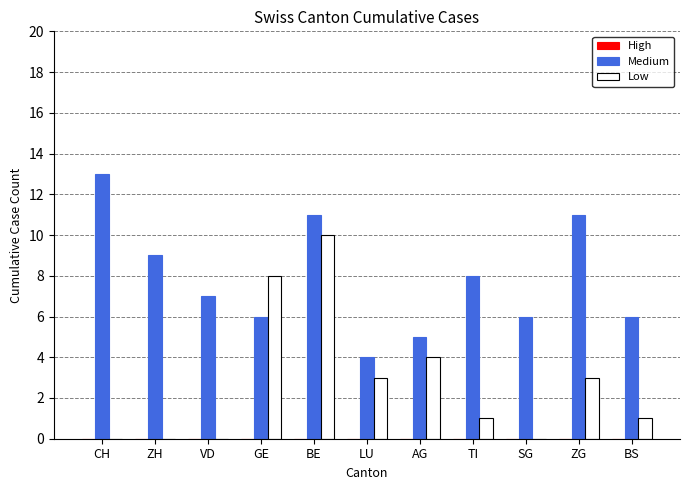

At which category is the sum across all series the highest?

BE